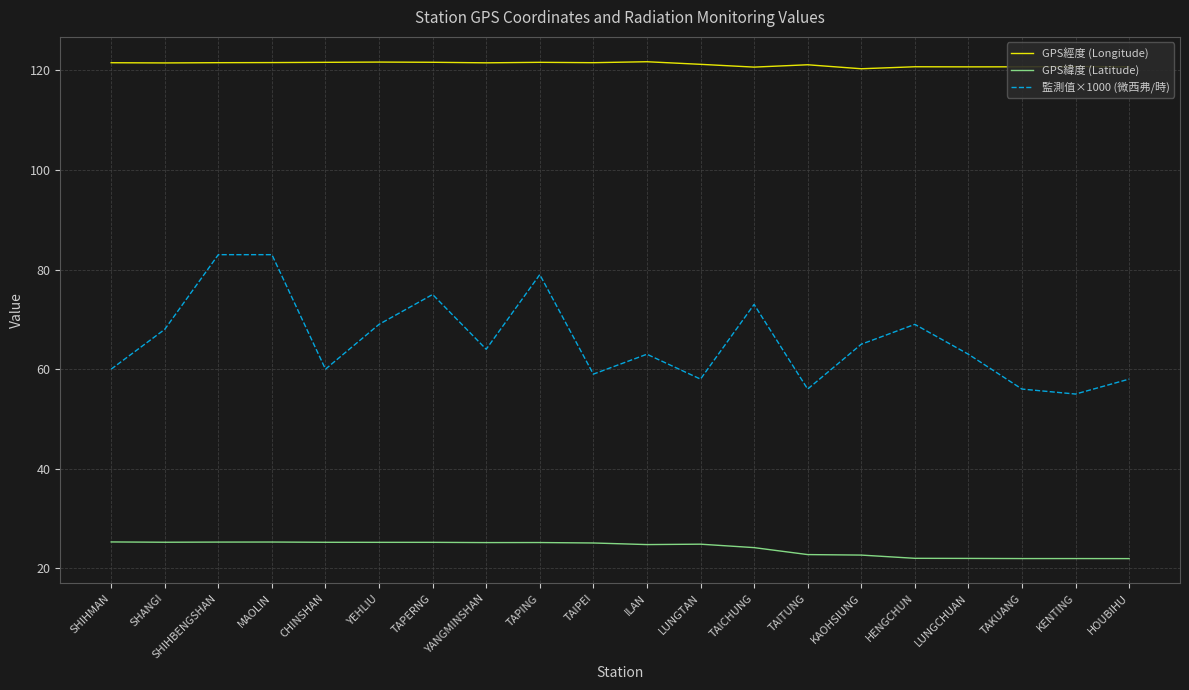

Count the number of categories in the chart.

20